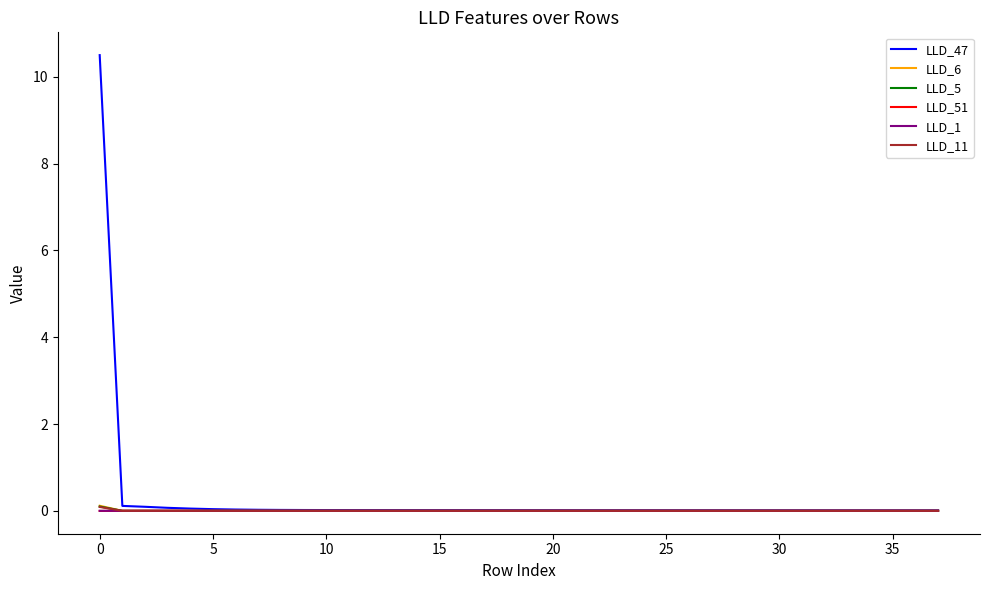

Which series has the largest range (max minus min)?

LLD_47